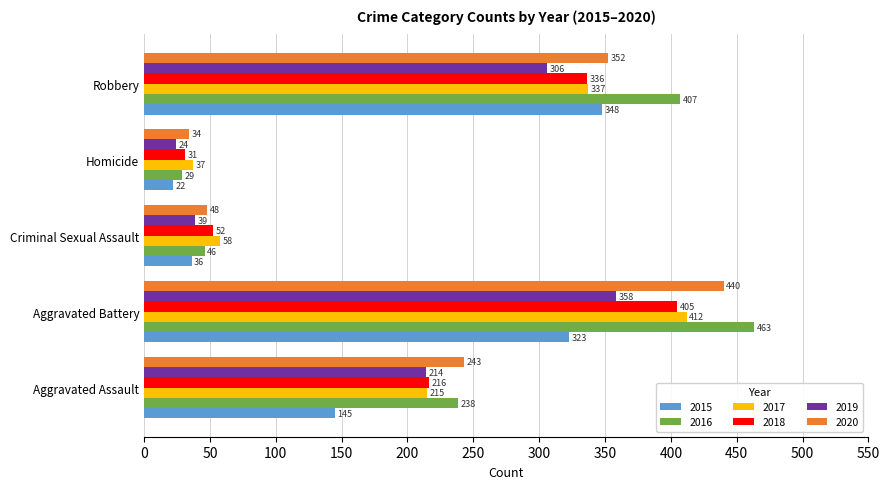

At Aggravated Assault, list the series in order from smallest to largest.

2015, 2019, 2017, 2018, 2016, 2020